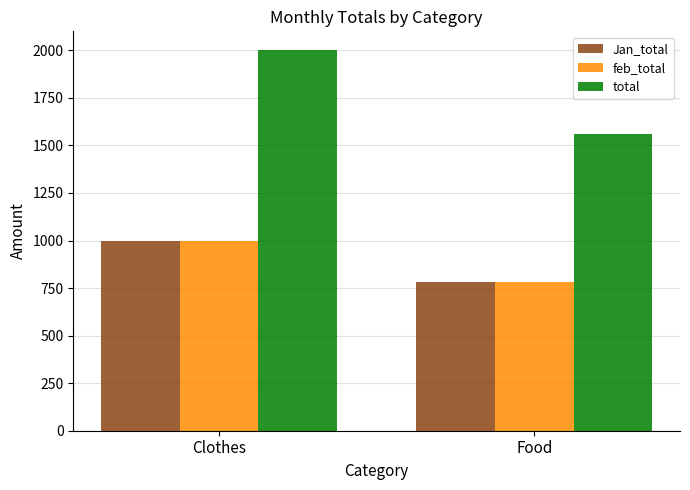

Which label corresponds to the smallest value in the chart?

Food